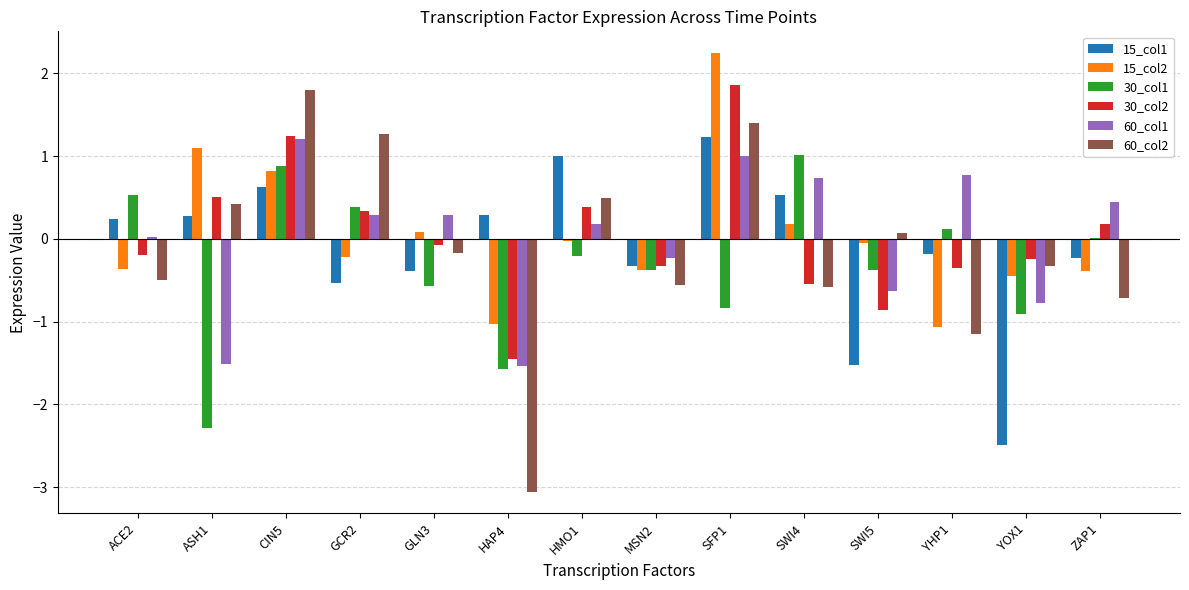

What is the total value across all series at YOX1?

-5.2